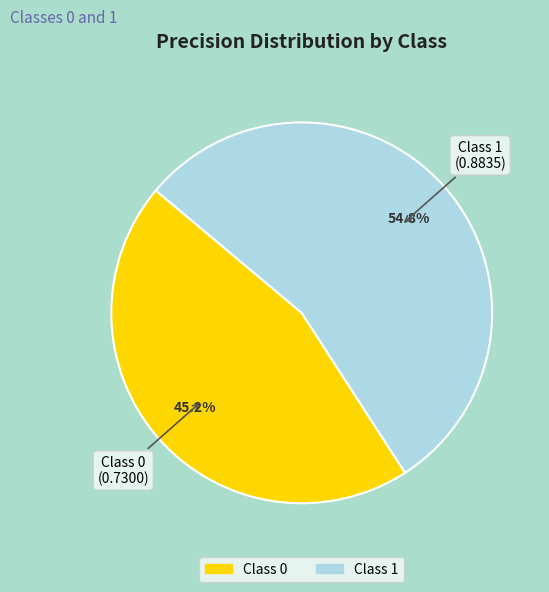

Is there a majority slice in this chart?

Yes